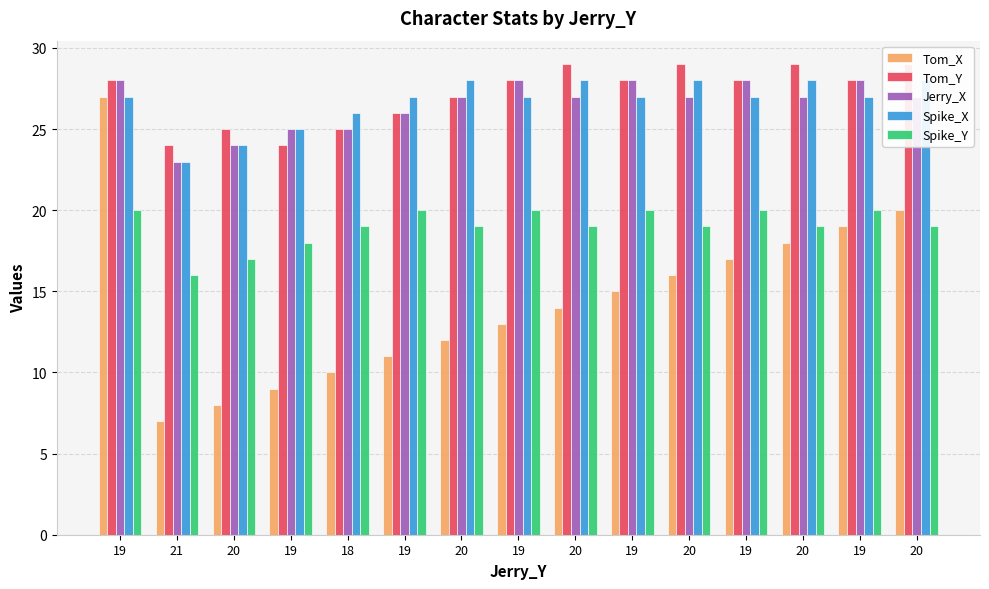

How many values in the Tom_Y series exceed 28?

4